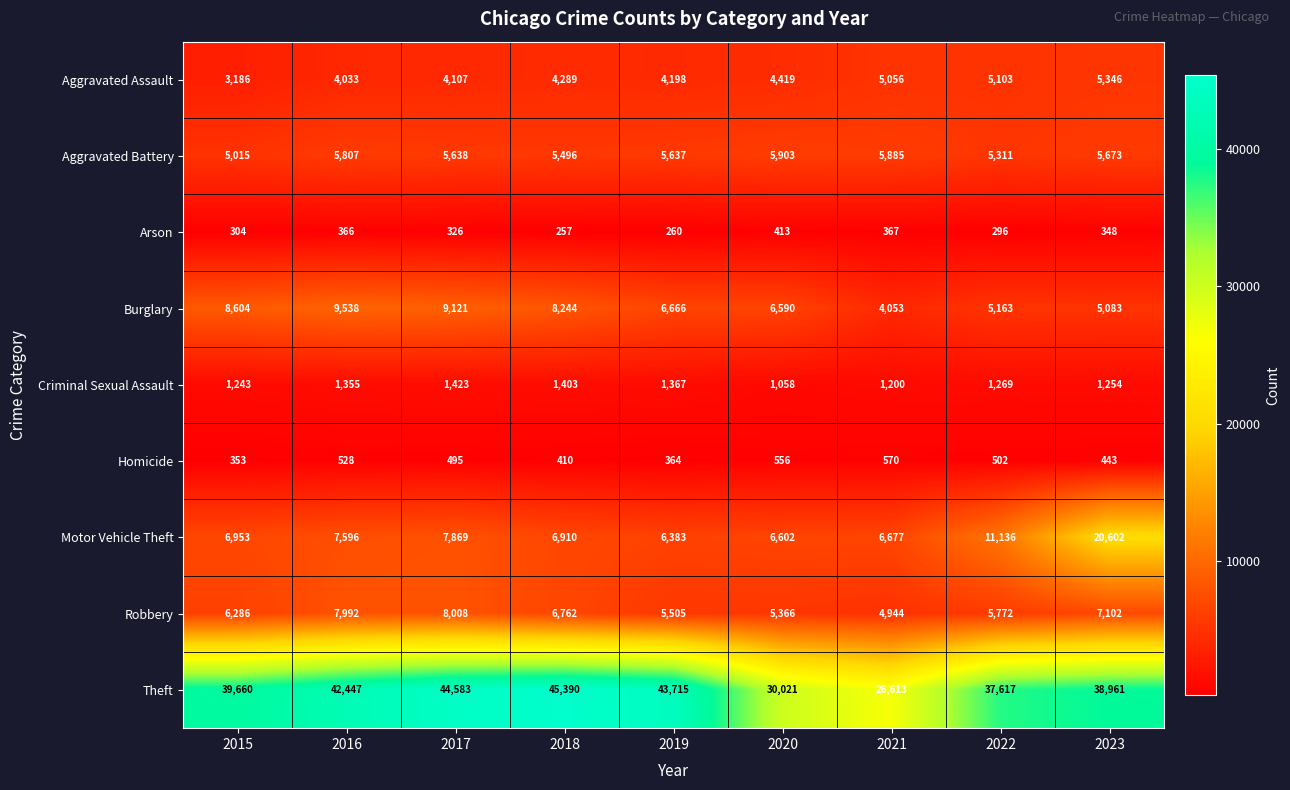

At 2016, list the series in order from smallest to largest.

Arson, Homicide, Criminal Sexual Assault, Aggravated Assault, Aggravated Battery, Motor Vehicle Theft, Robbery, Burglary, Theft